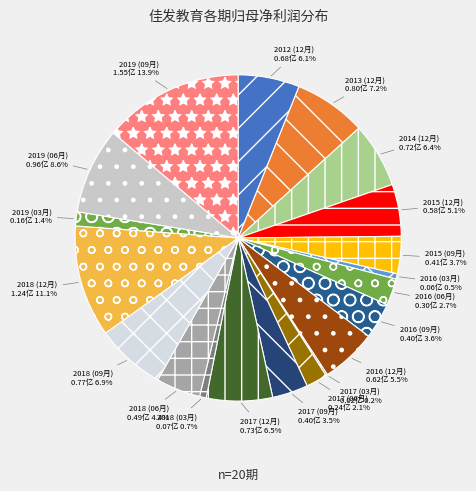

Is there a majority slice in this chart?

No